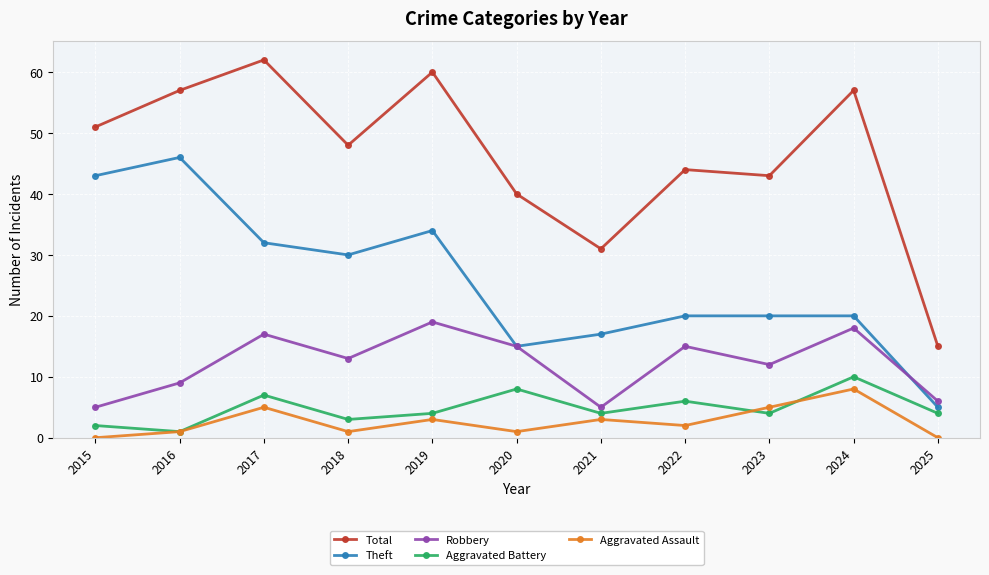

Reading left to right, list all the values displayed in this chart.

Total: 51	57	62	48	60	40	31	44	43	57	15
Theft: 43	46	32	30	34	15	17	20	20	20	5
Robbery: 5	9	17	13	19	15	5	15	12	18	6
Aggravated Battery: 2	1	7	3	4	8	4	6	4	10	4
Aggravated Assault: 0	1	5	1	3	1	3	2	5	8	0